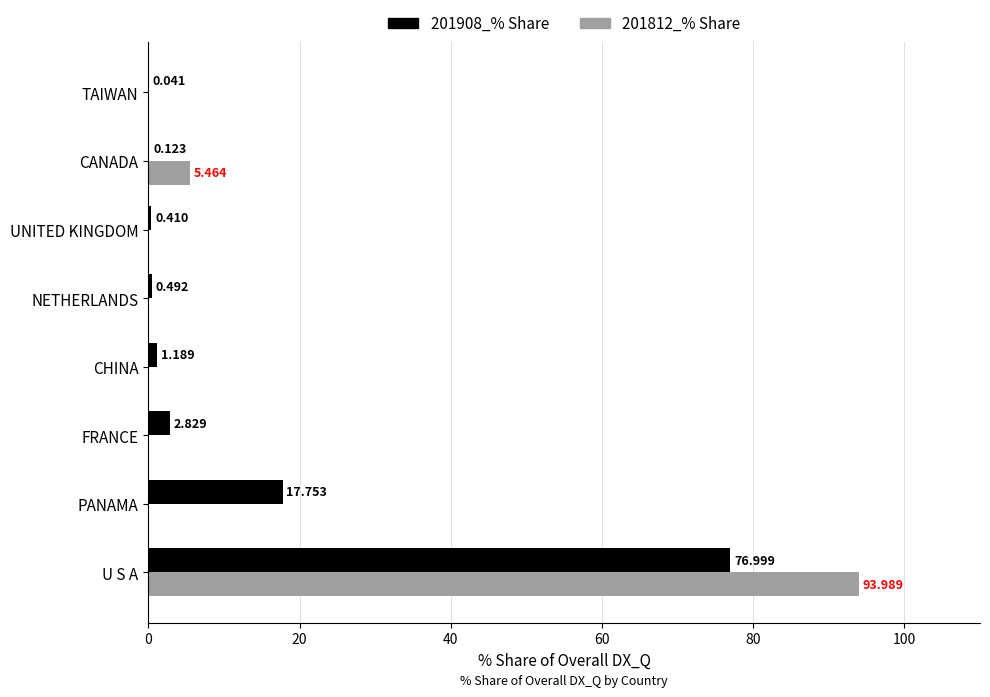

At which category is the sum across all series the highest?

U S A